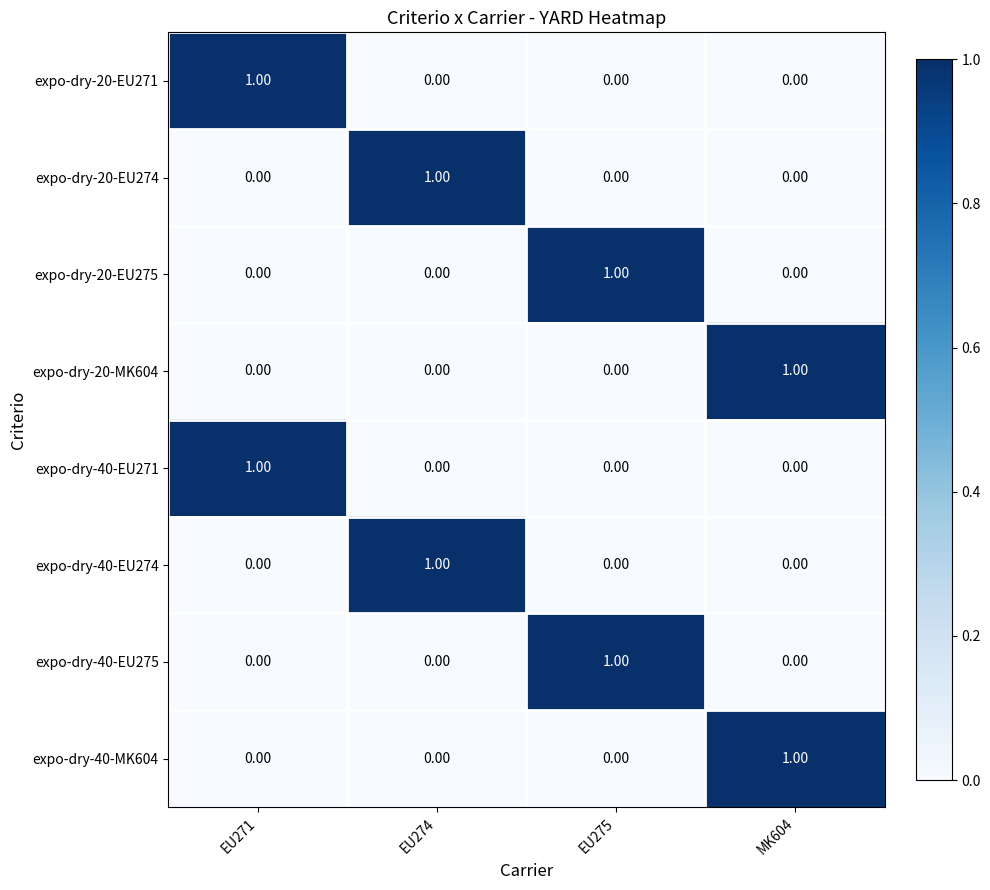

Rank the series at EU271 from lowest to highest value.

expo-dry-20-EU274, expo-dry-20-EU275, expo-dry-20-MK604, expo-dry-40-EU274, expo-dry-40-EU275, expo-dry-40-MK604, expo-dry-20-EU271, expo-dry-40-EU271